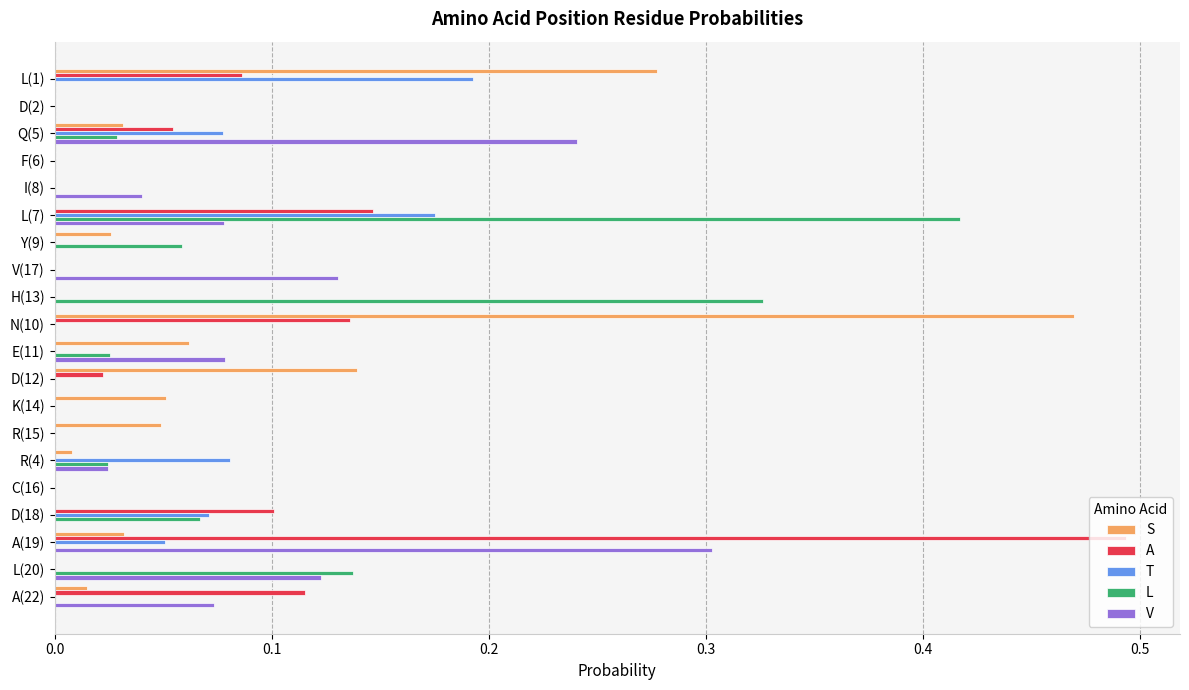

At which category is the sum across all series the highest?

A(19)